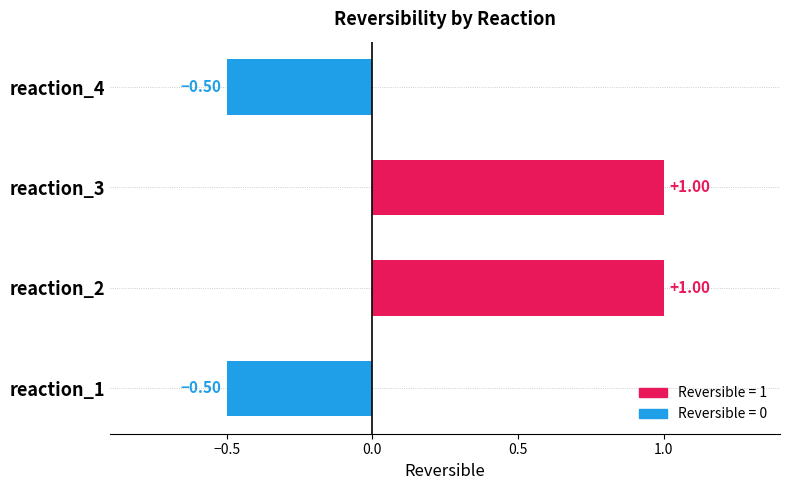

What is the difference between the maximum and second lowest values?

1.5